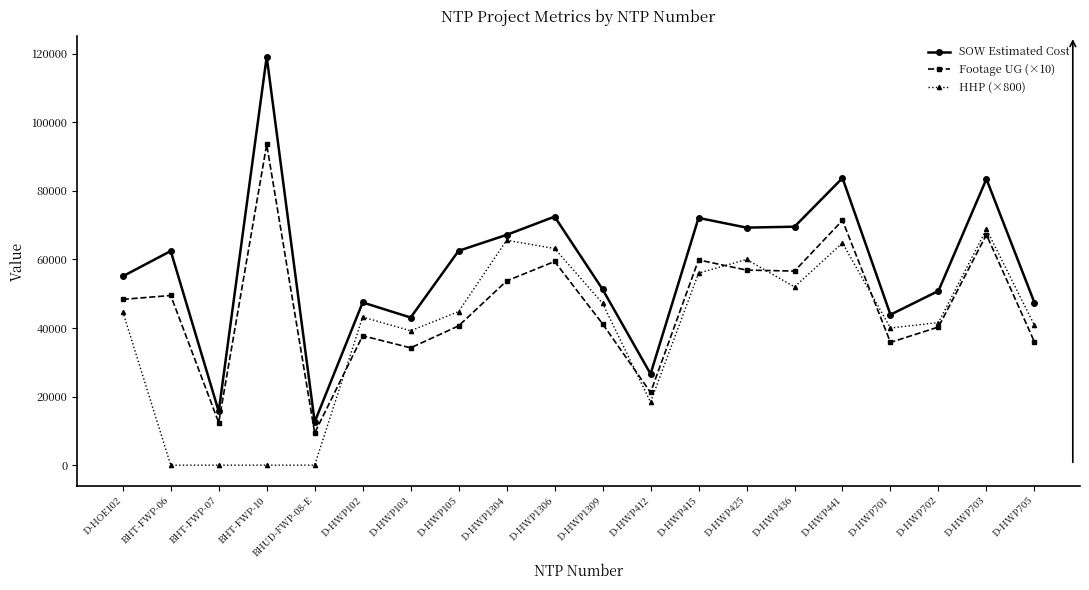

At D-HWP102, list the series in order from largest to smallest.

SOW Estimated Cost, HHP (×800), Footage UG (×10)